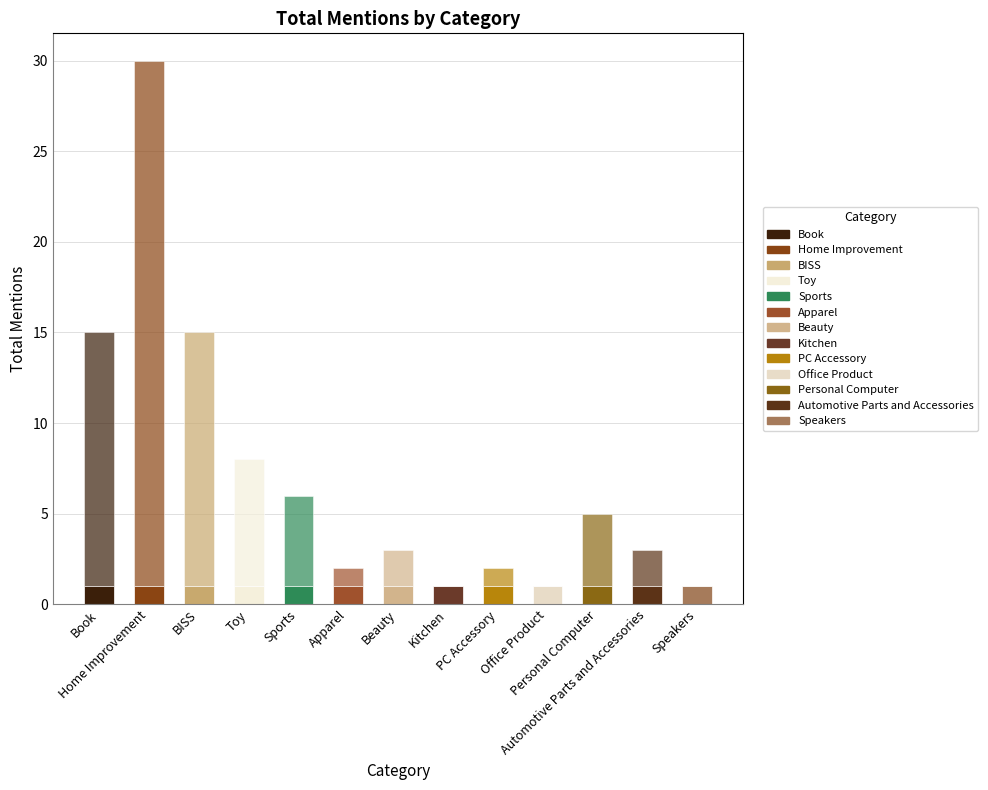

Does the chart contain stacked bars?

Yes